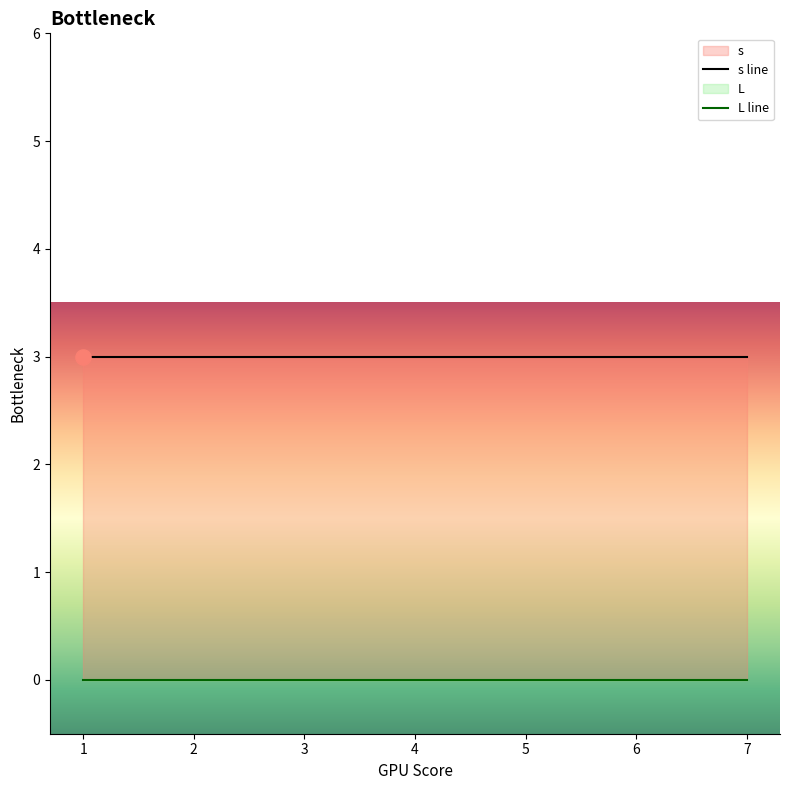

At how many categories does at least one series exceed 2?

7